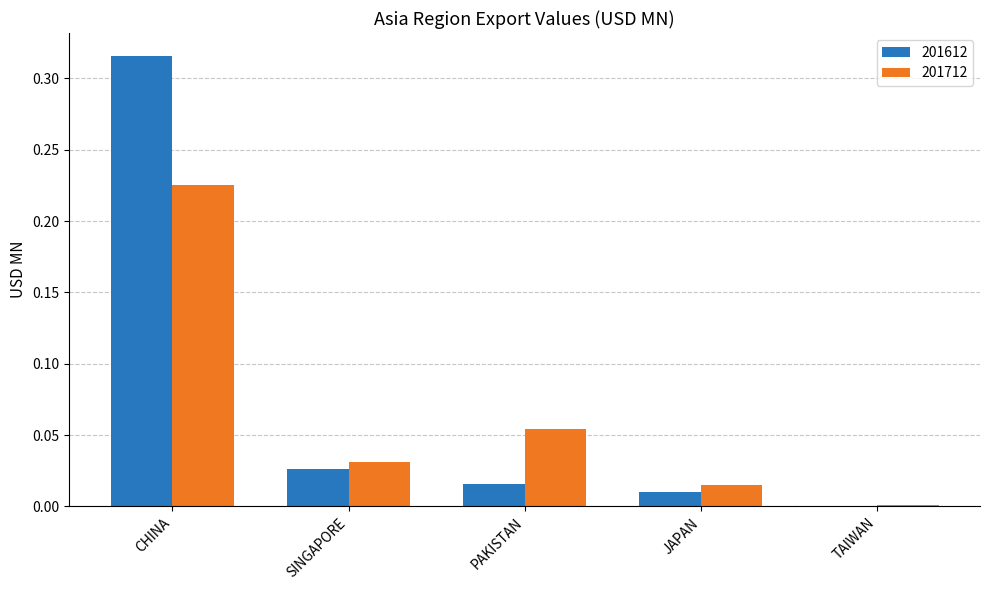

Is it true that 201712 equals 0.0 at PAKISTAN?

False